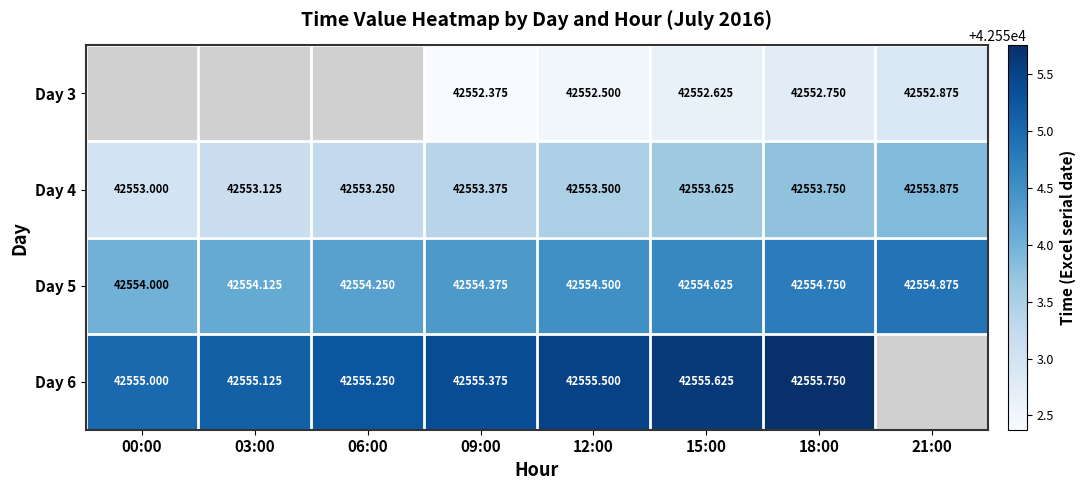

What is the difference between the maximum and minimum values in the Day 4 series?

0.9